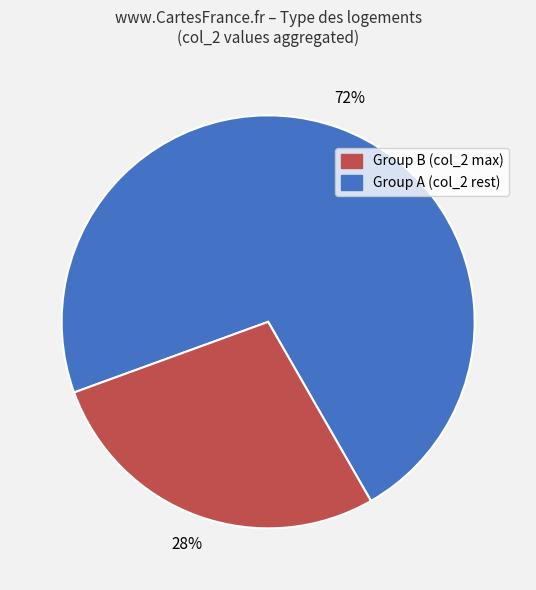

To the nearest percent, what is the average slice percentage?

50%